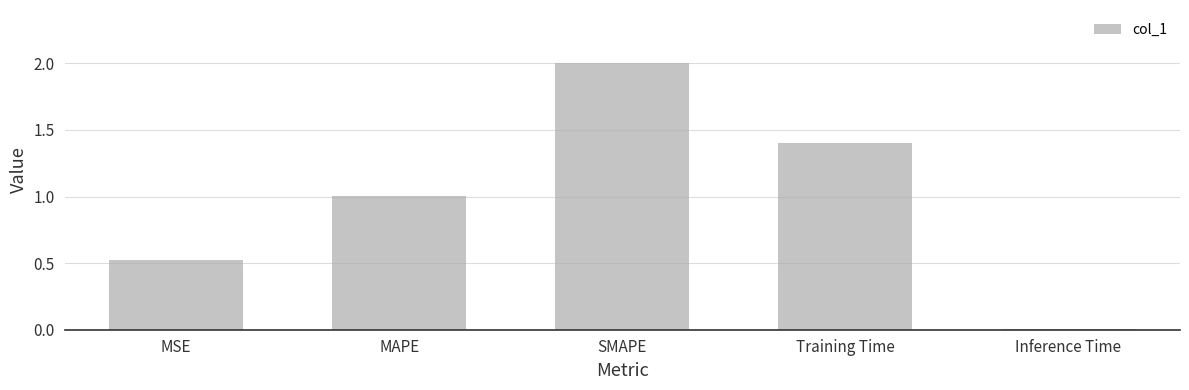

True or false: the data shows 1.0 at MAPE.

True